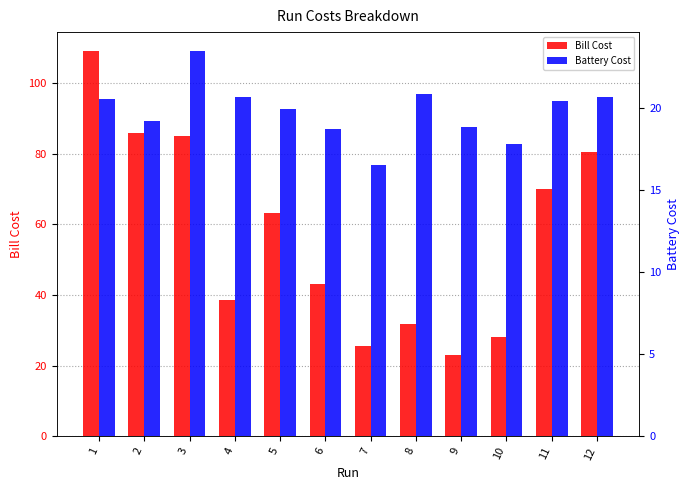

At which category does the chart reach its peak across all series?

1